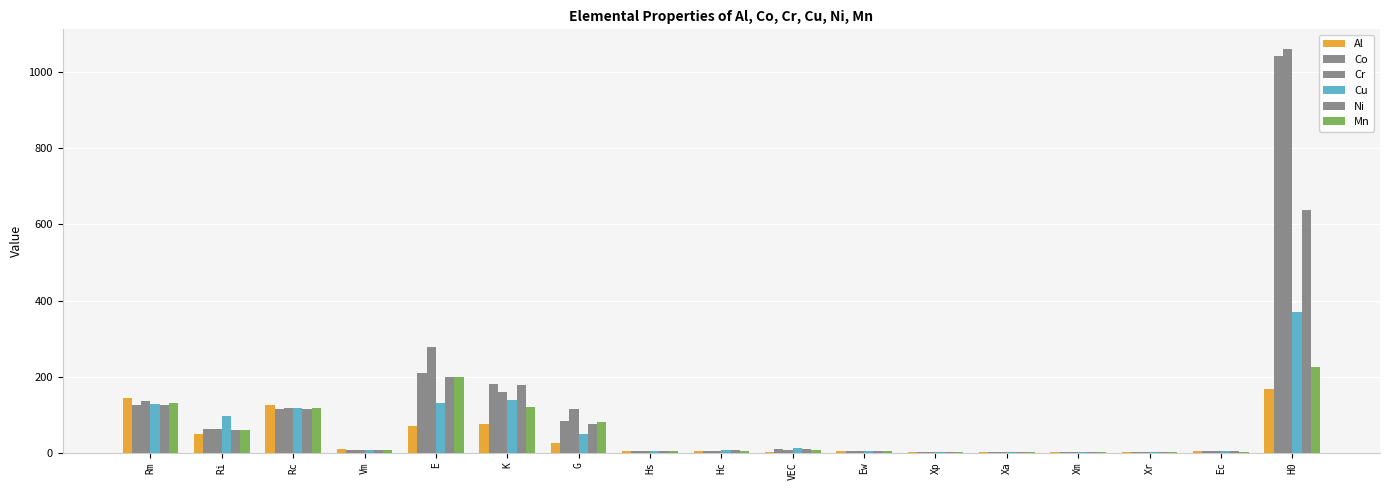

Is the value of Ni at Rc greater than the value of Cu at Hs?

Yes